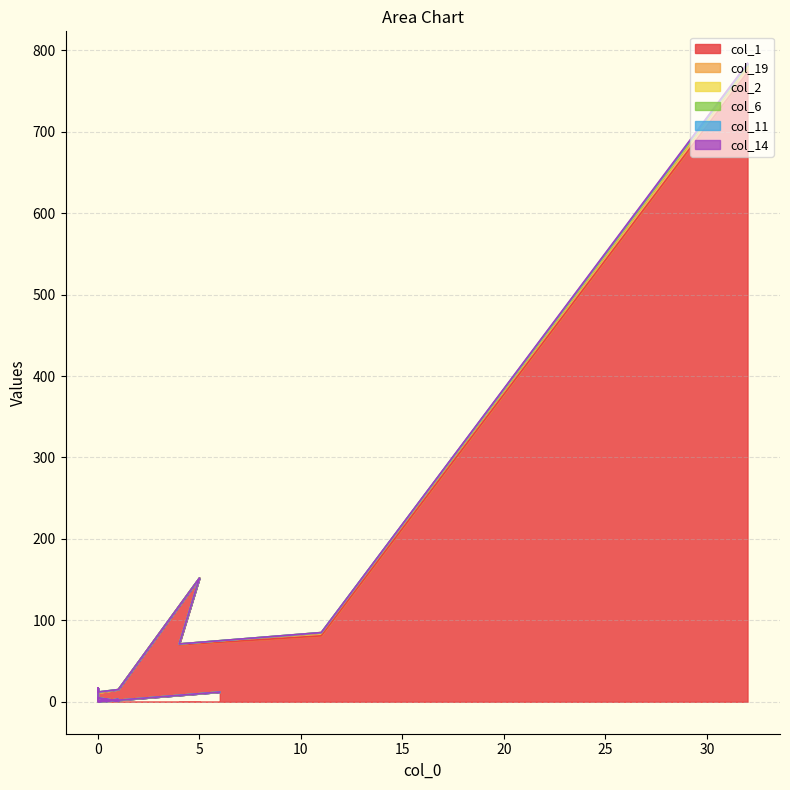

Reading right to left, what are all the values shown in this chart?

col_1: 12	0	0	0	3	1	3	1	5	1	4	3	1	17	11	15	152	70	81	773
col_19: 0	0	0	0	0	0	0	0	0	0	0	0	0	0	0	0	0	1	3	7
col_2: 0	0	0	0	0	0	0	0	0	0	0	0	0	0	1	0	0	0	1	1
col_6: 0	0	0	0	0	0	0	0	0	0	0	0	0	0	0	0	0	0	0	1
col_11: 0	0	0	0	0	0	0	0	0	0	0	0	0	0	0	0	0	0	0	1
col_14: 0	0	0	0	0	0	0	0	0	0	0	0	0	0	0	0	0	0	0	1